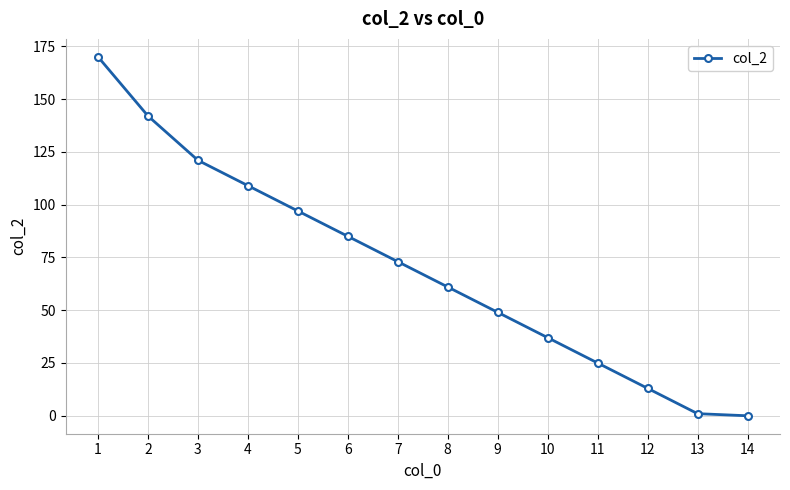

Does the chart display data point markers on the line(s)?

Yes